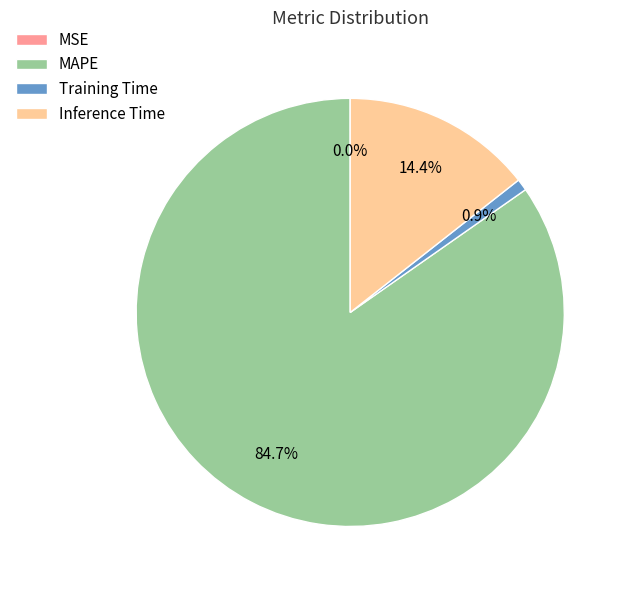

Which category accounts for the majority?

MAPE